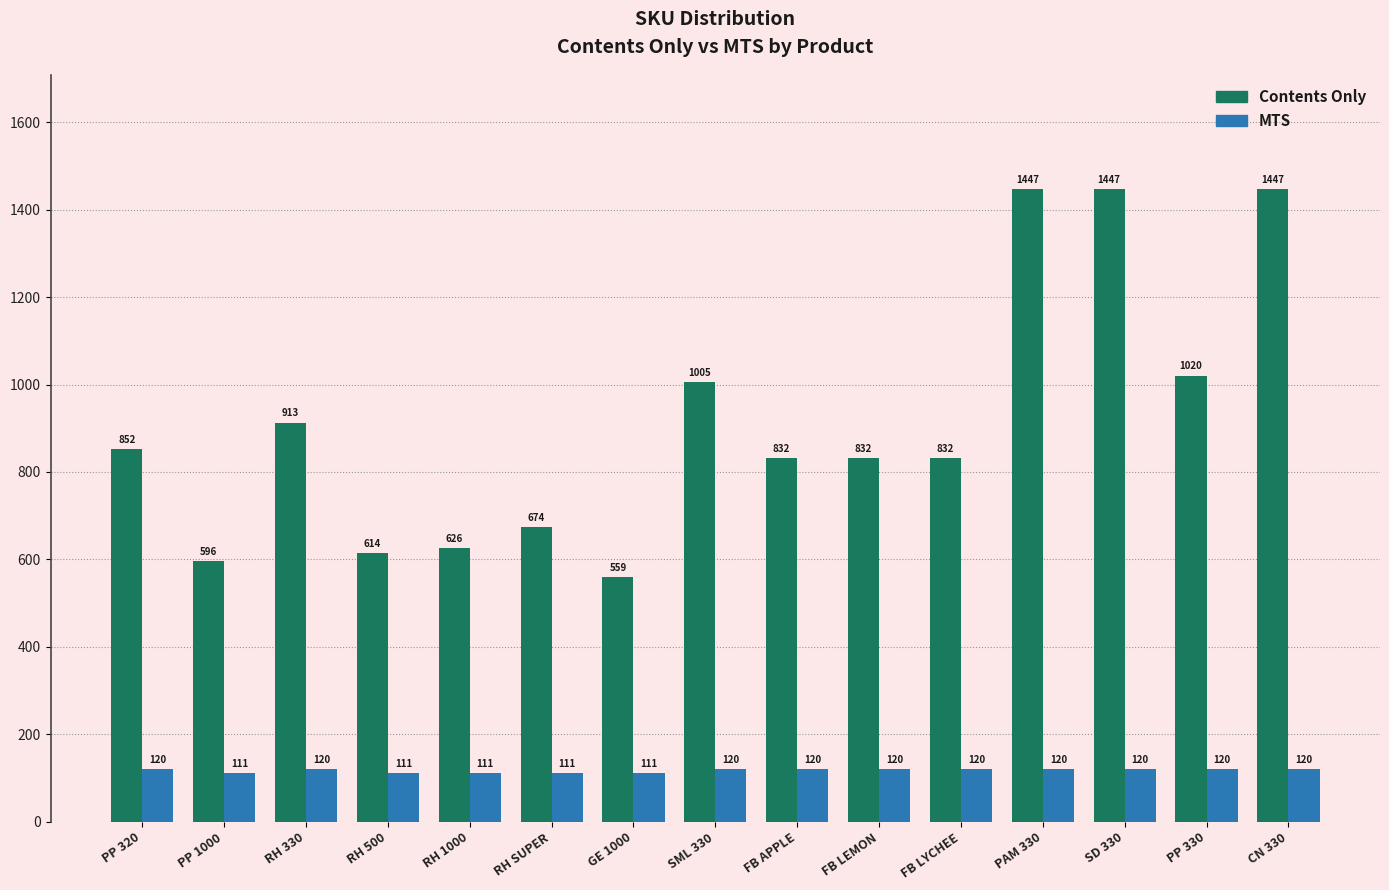

Is the value of MTS at CN 330 greater than the value of Contents Only at RH 1000?

No